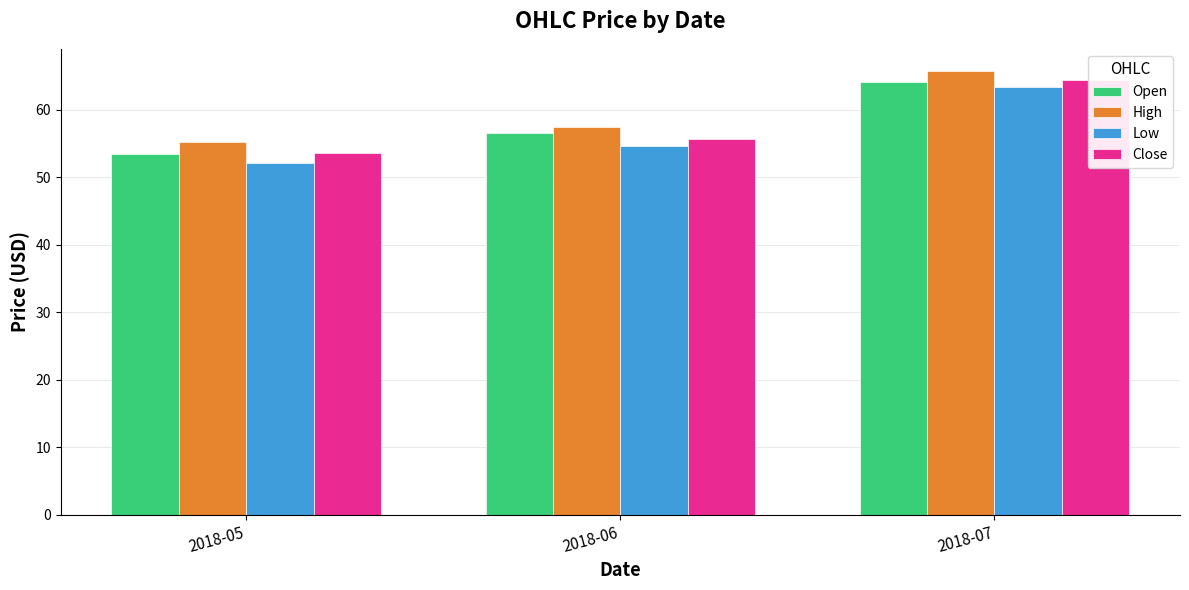

What is the sum of all Open values?

174.0